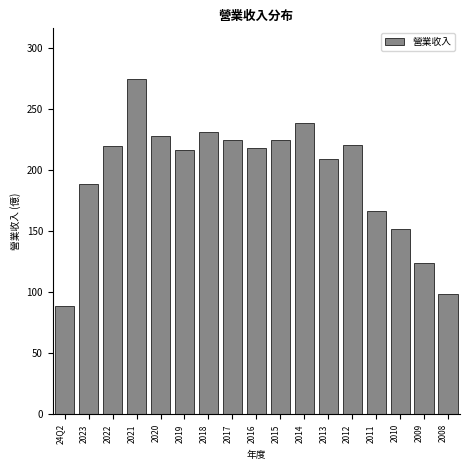

Is it true that the value at 2020 is 228.0?

True